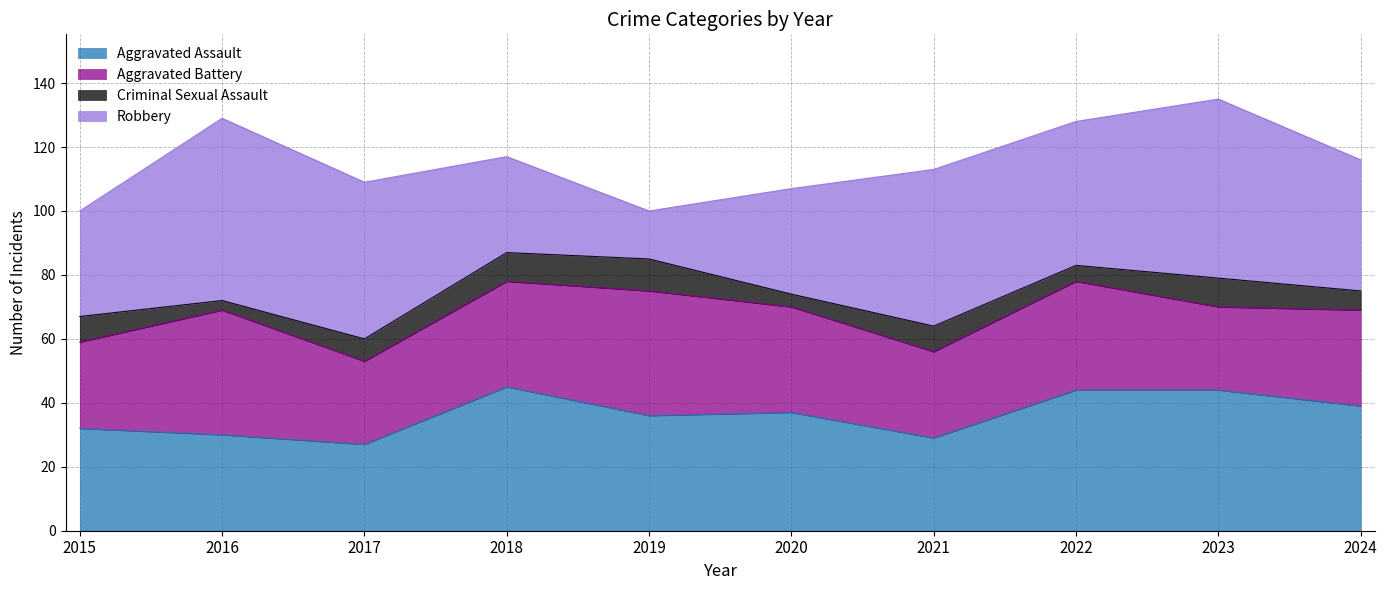

What is the value of the Criminal Sexual Assault point at the 6th from the left?

4